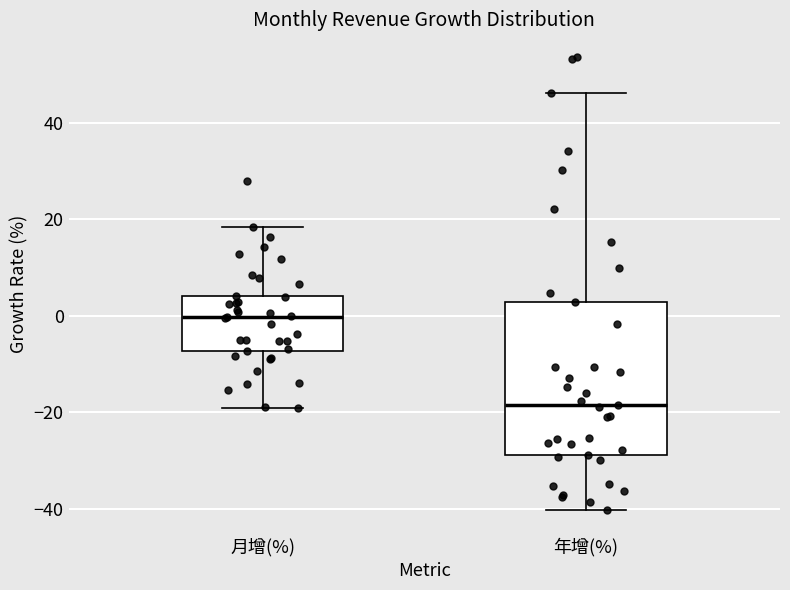

Reading left to right, read every box against the y-axis: the position of its median line, the range the box covers, and the ends of its whiskers. The values are not printed on the chart, so give them approximately, as read against the axis.

月增(%): median 0, box -8 to 4, whiskers -20 to 18
年增(%): median -18, box -28 to 2, whiskers -40 to 46